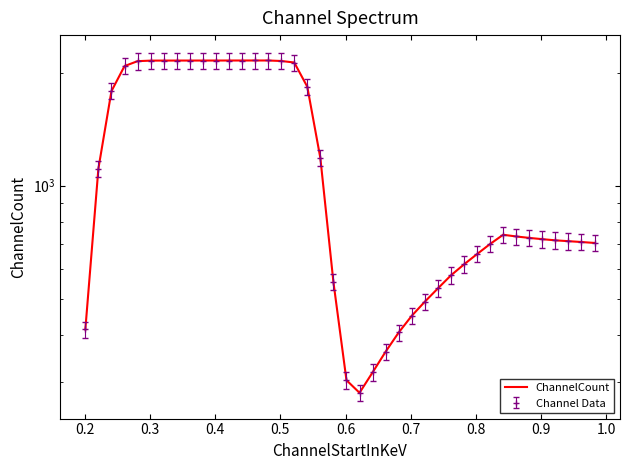

Does the chart have visible grid lines?

No